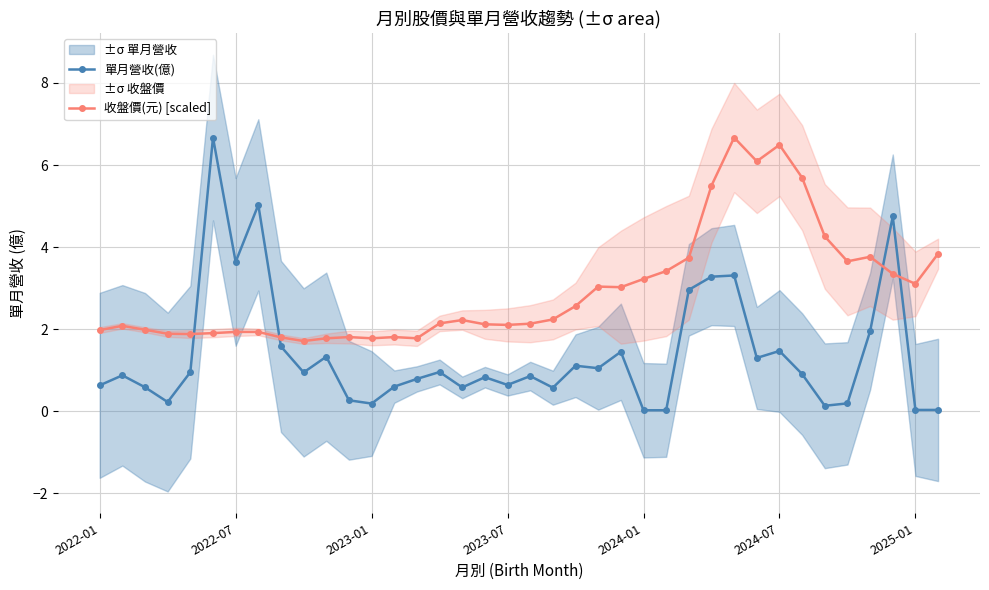

What is the total value across all series at 29?

7.4